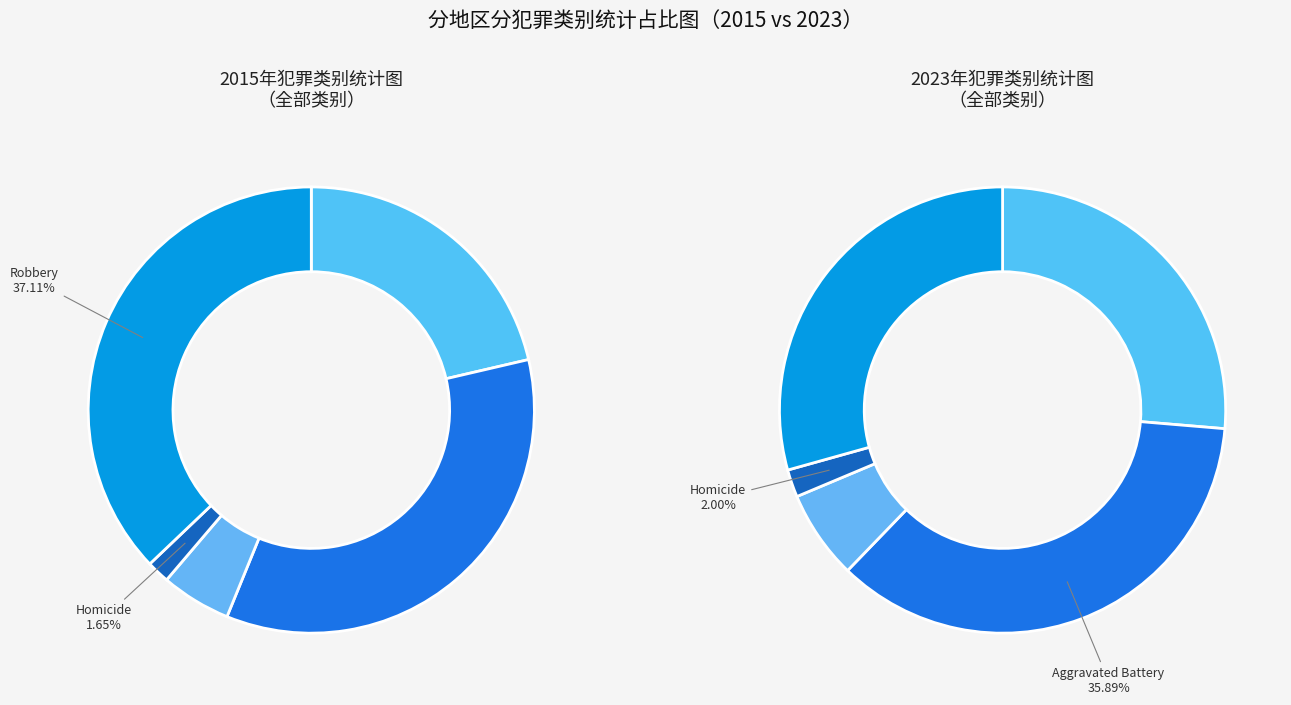

Do Homicide and Aggravated Assault together represent more than half of the pie?

No